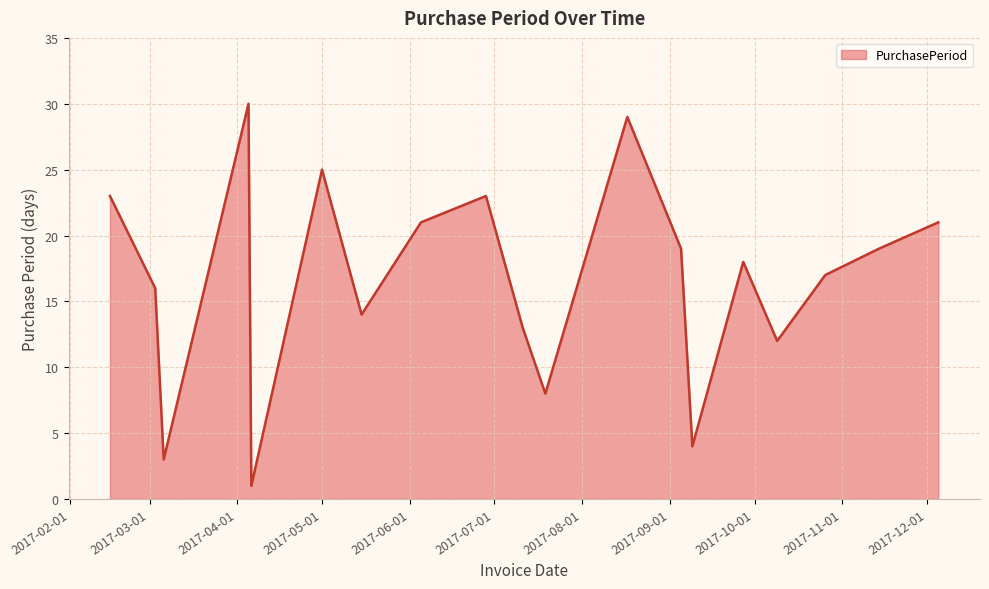

What is the difference between the maximum and minimum values?

29